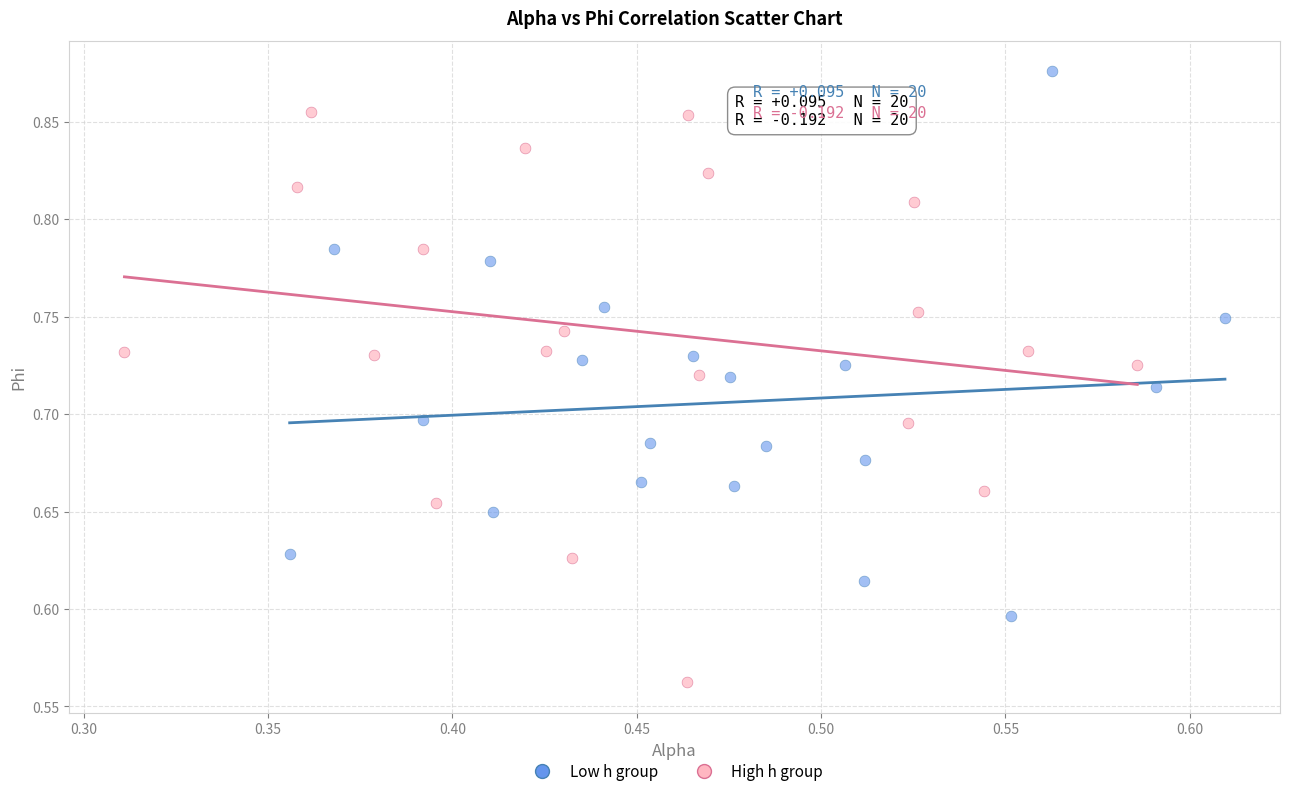

Which series reaches the minimum Y coordinate?

High h group